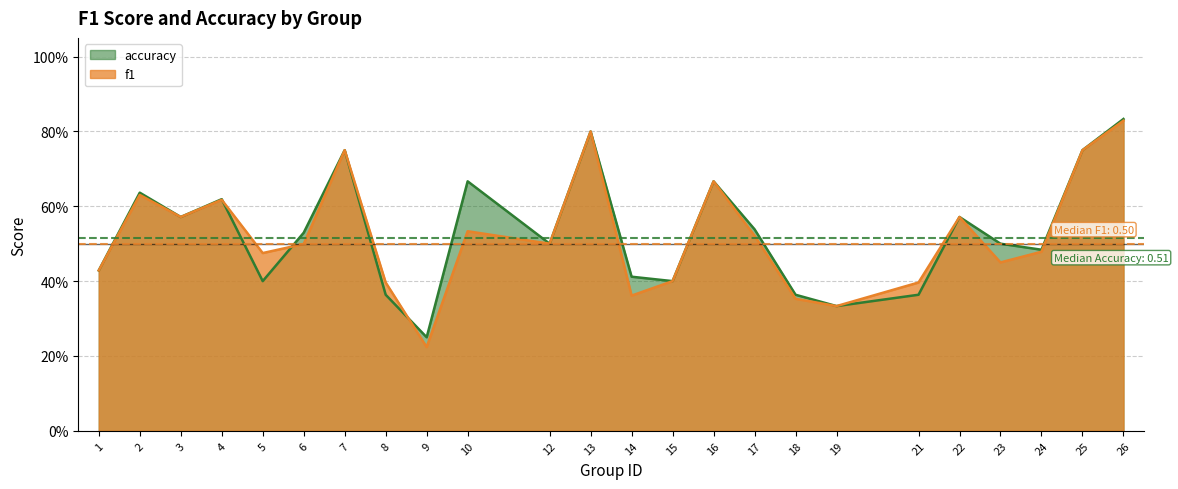

Reading right to left, extract all data points from this chart.

f1: 0.8	0.8	0.5	0.5	0.6	0.4	0.3	0.4	0.5	0.7	0.4	0.4	0.8	0.5	0.5	0.2	0.4	0.8	0.5	0.5	0.6	0.6	0.6	0.4
accuracy: 0.8	0.8	0.5	0.5	0.6	0.4	0.3	0.4	0.5	0.7	0.4	0.4	0.8	0.5	0.7	0.2	0.4	0.8	0.5	0.4	0.6	0.6	0.6	0.4